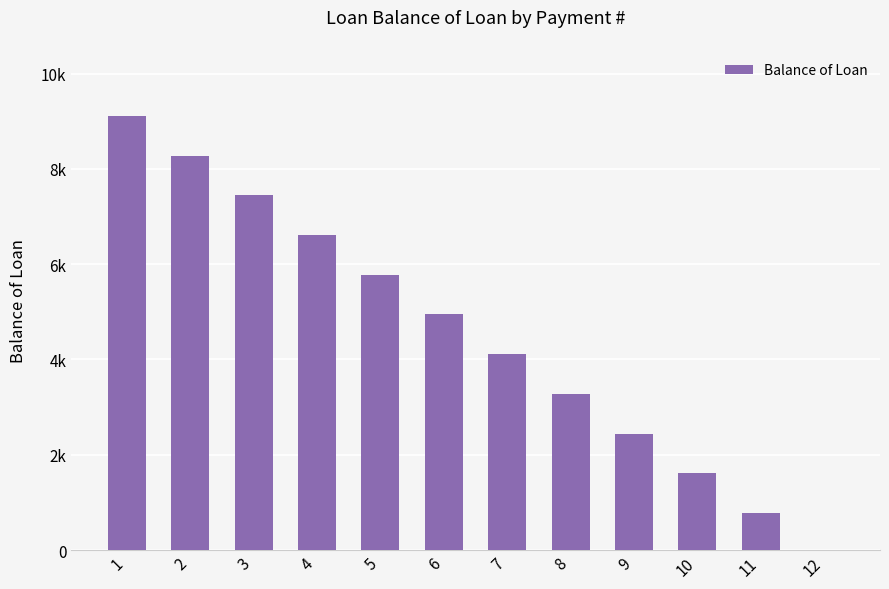

How many bars are there in total?

12